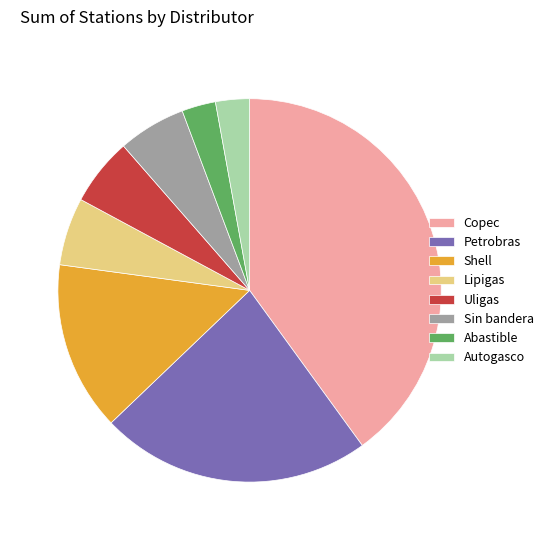

Combined, do Shell and Sin bandera account for over 50%?

No